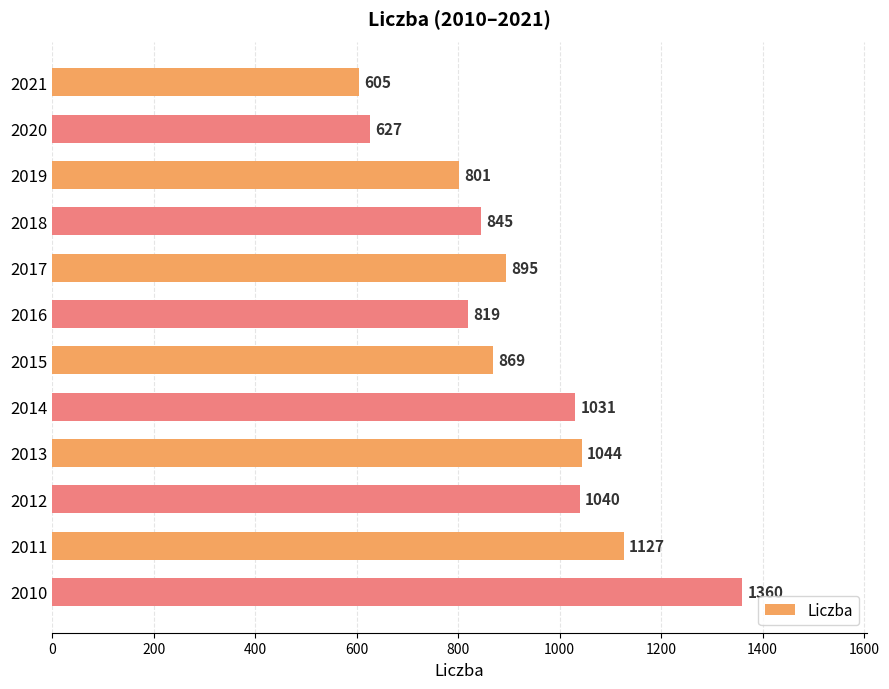

What is the difference between the maximum and minimum values?

755